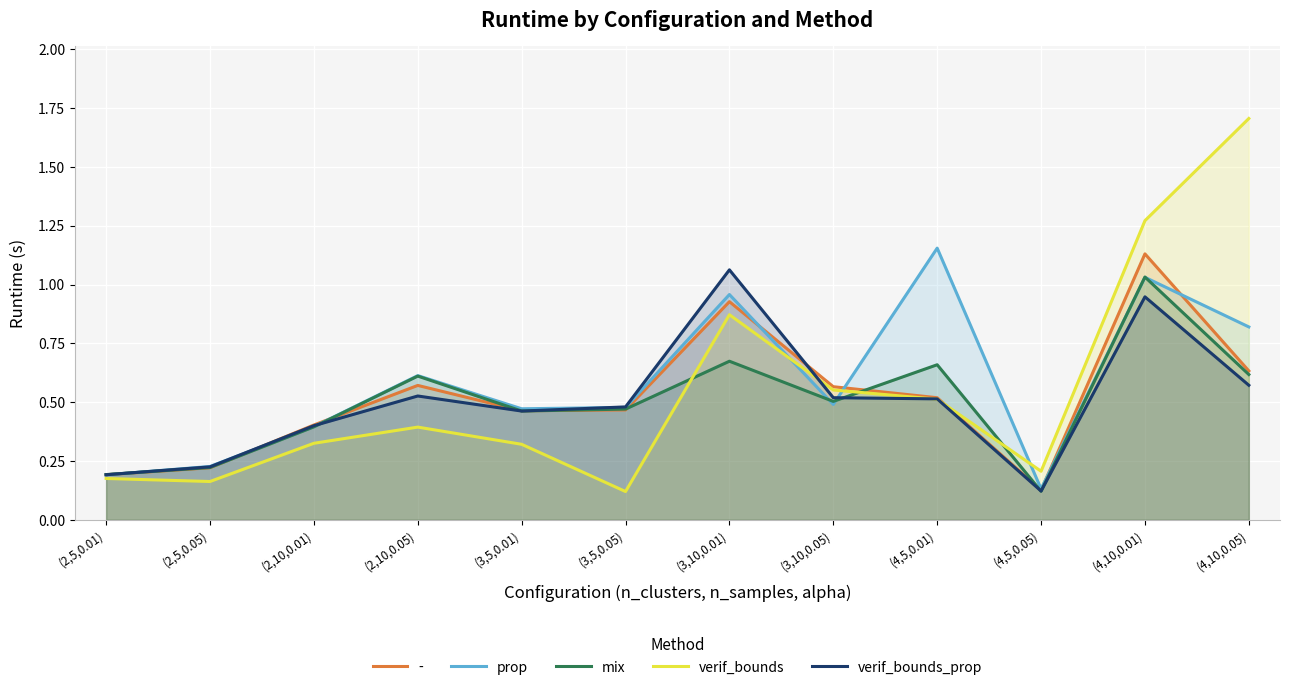

After their last crossing, which series has the higher values: verif_bounds_prop or verif_bounds?

verif_bounds